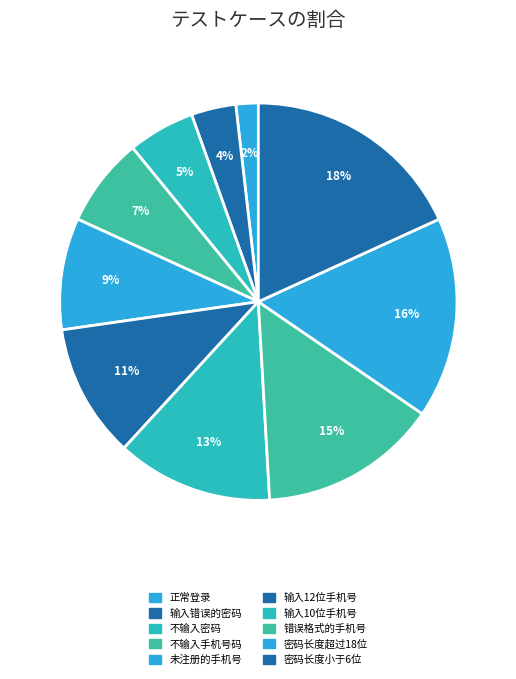

To the nearest percent, what portion does 不输入手机号码 represent?

7%